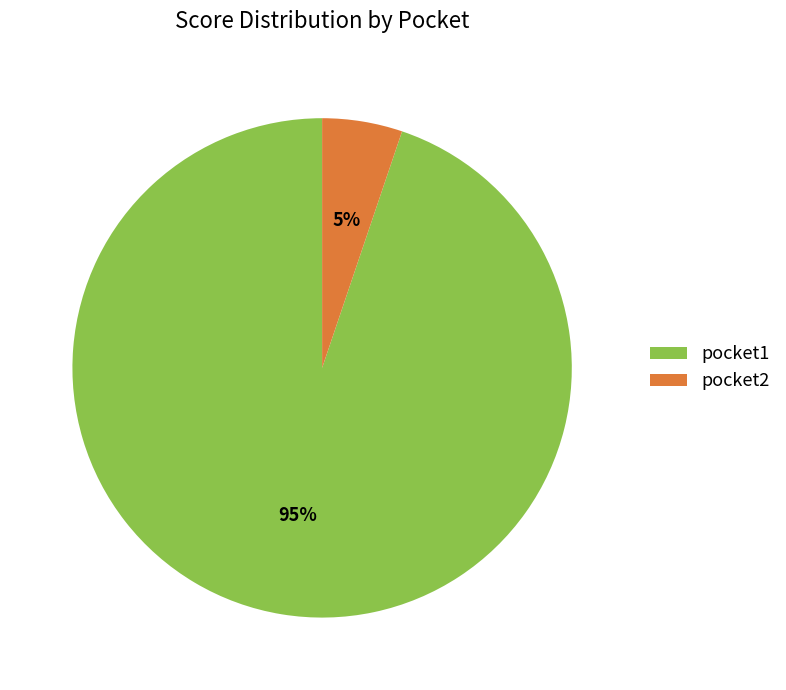

How many segments does this pie chart have?

2